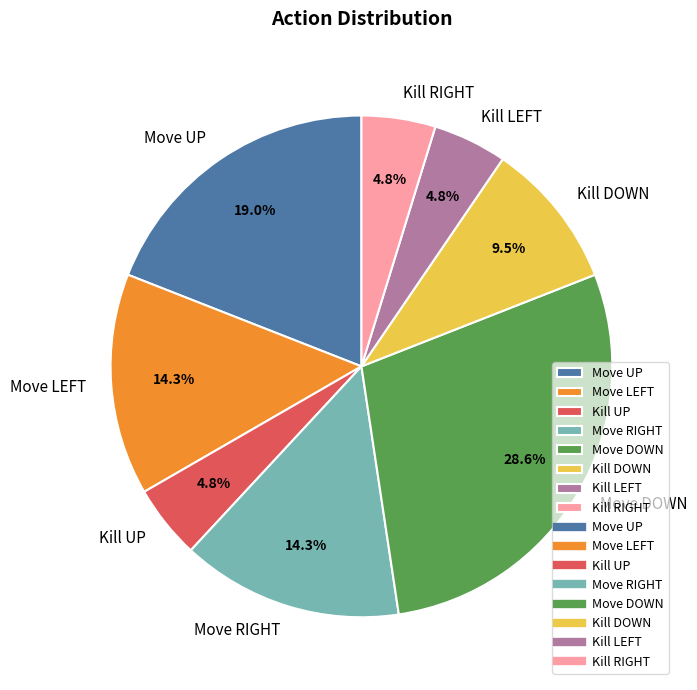

What percentage is the Move UP slice, to the nearest percent?

19%